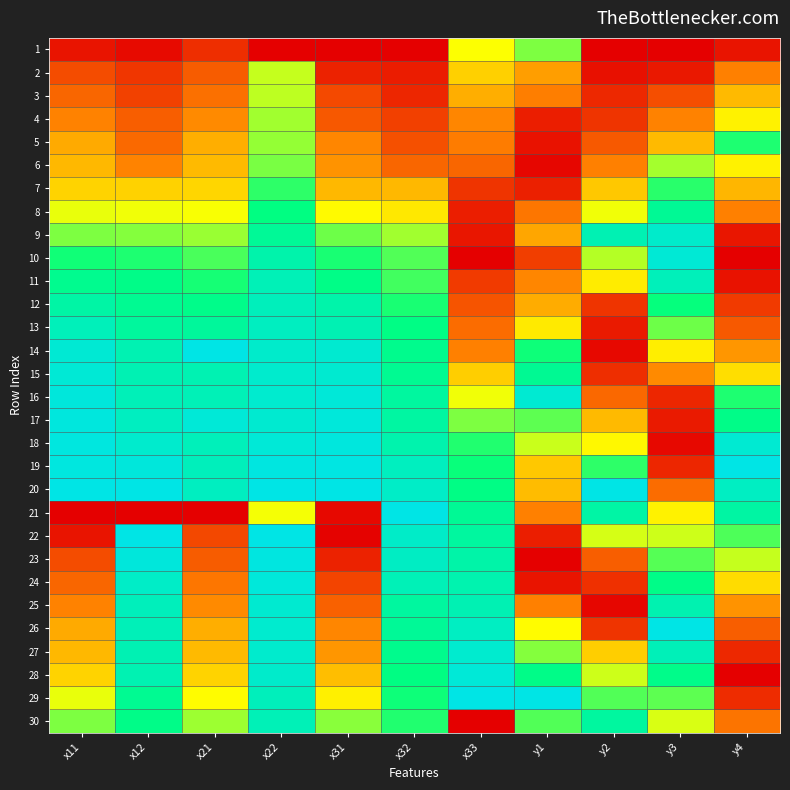

Rank the series by their maximum value, from highest to lowest.

14, 19, 20, 21, 22, 26, 29, 23, 18, 17, 16, 24, 28, 10, 15, 25, 27, 9, 13, 12, 11, 30, 8, 5, 7, 6, 1, 4, 3, 2